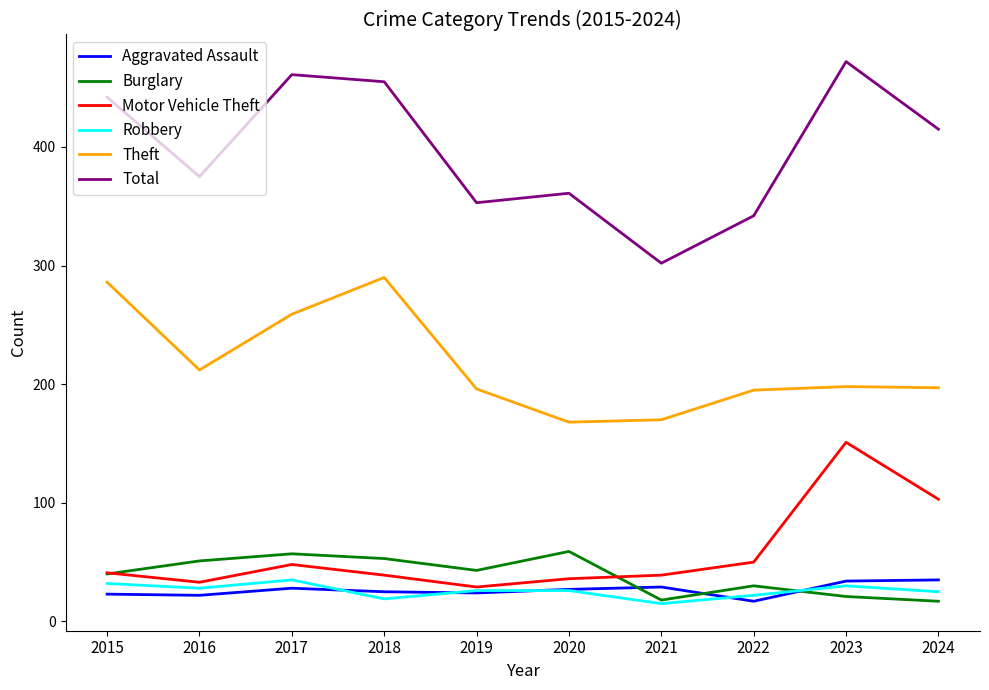

In Aggravated Assault, how many points are higher than both neighbors (excluding endpoints)?

2